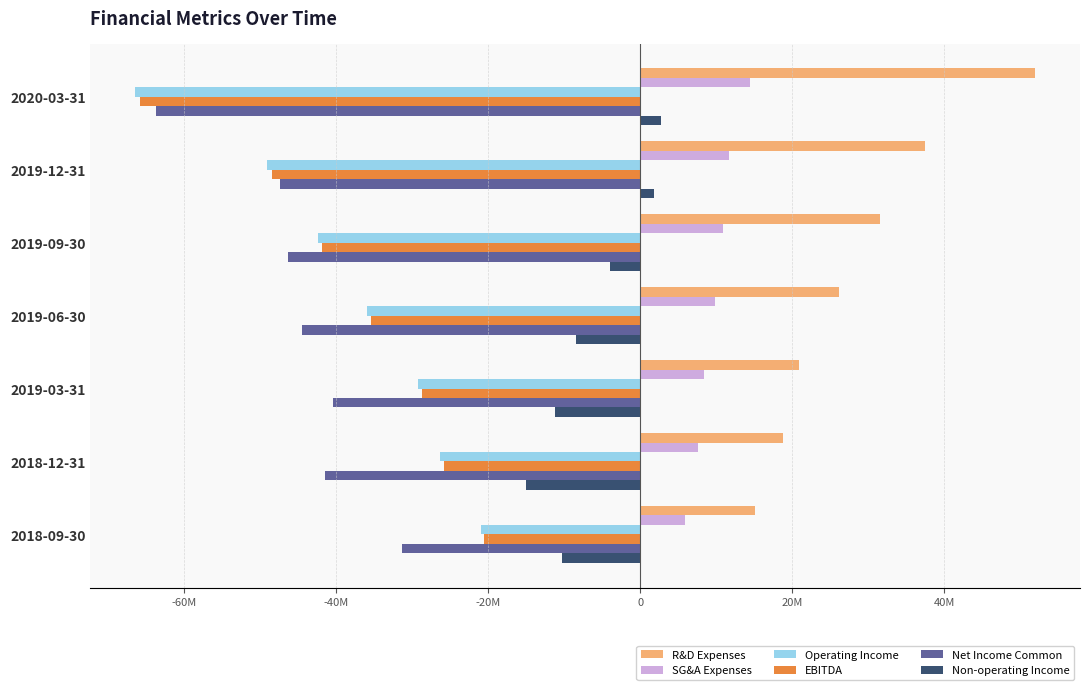

What are all the series names shown in the legend?

R&D Expenses, SG&A Expenses, Operating Income, EBITDA, Net Income Common, Non-operating Income